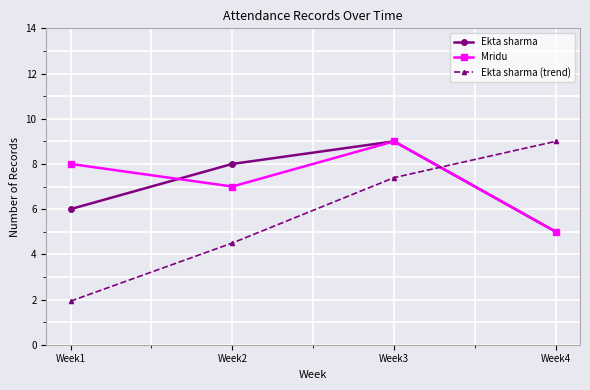

At which category is the sum across all series the highest?

Week3